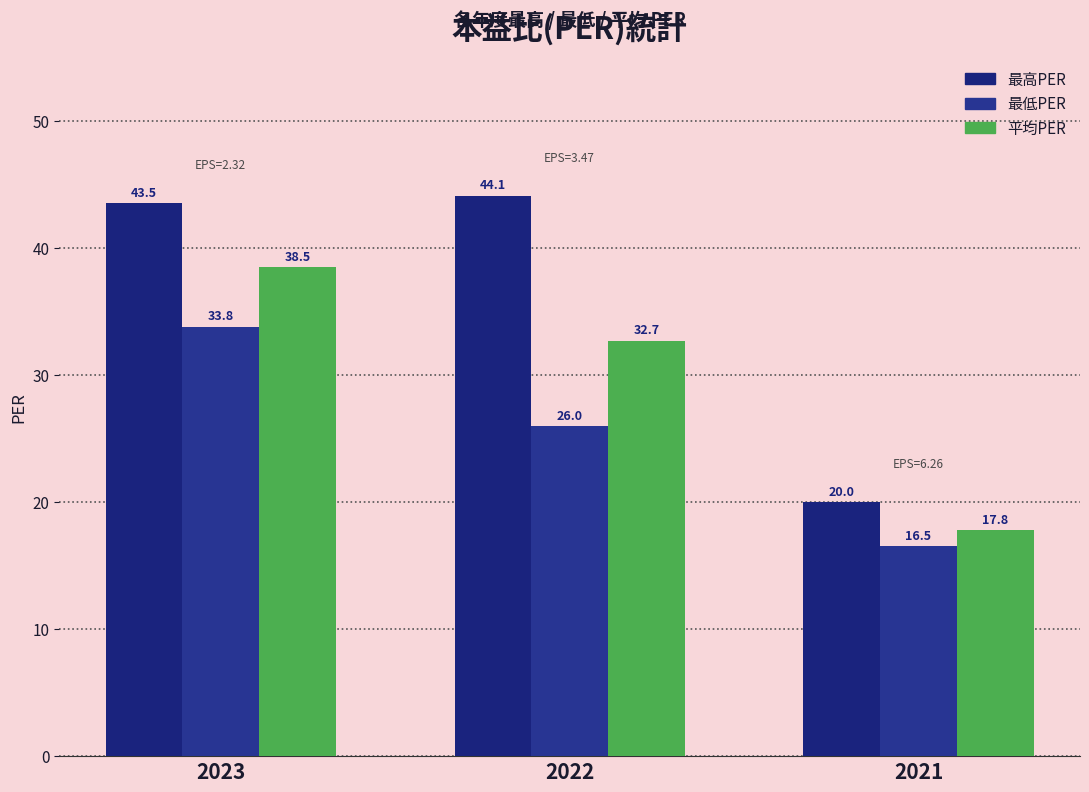

Reading left to right, list all the values displayed in this chart.

最高PER: 43.5	44.1	20.0
最低PER: 33.8	26.0	16.5
平均PER: 38.5	32.7	17.8